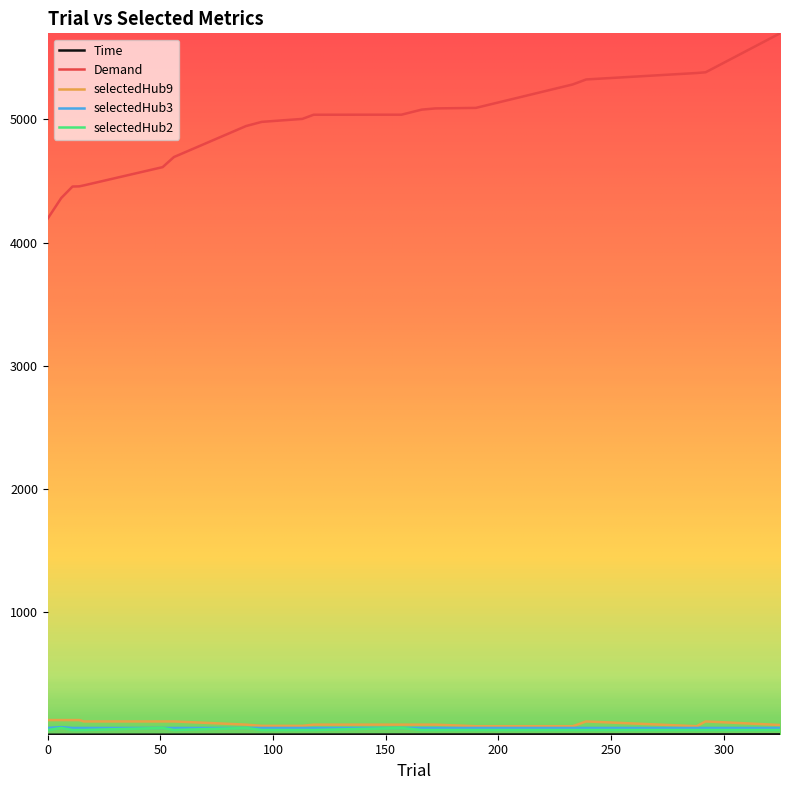

Which series has the largest range (max minus min)?

Demand